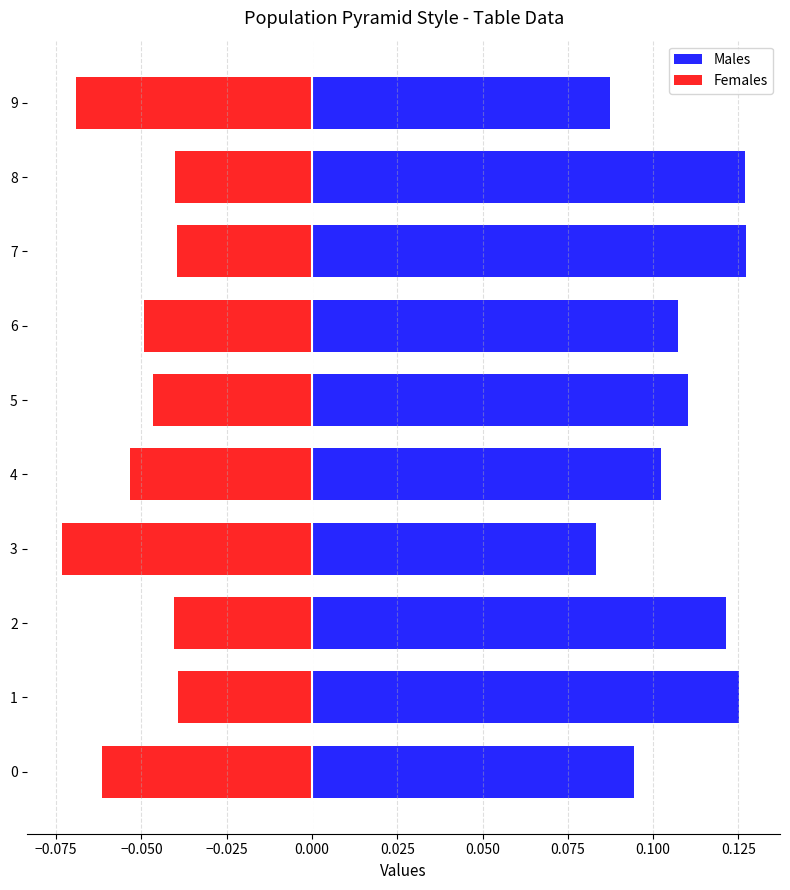

Is it true that Males equals 0.1 at 0?

False